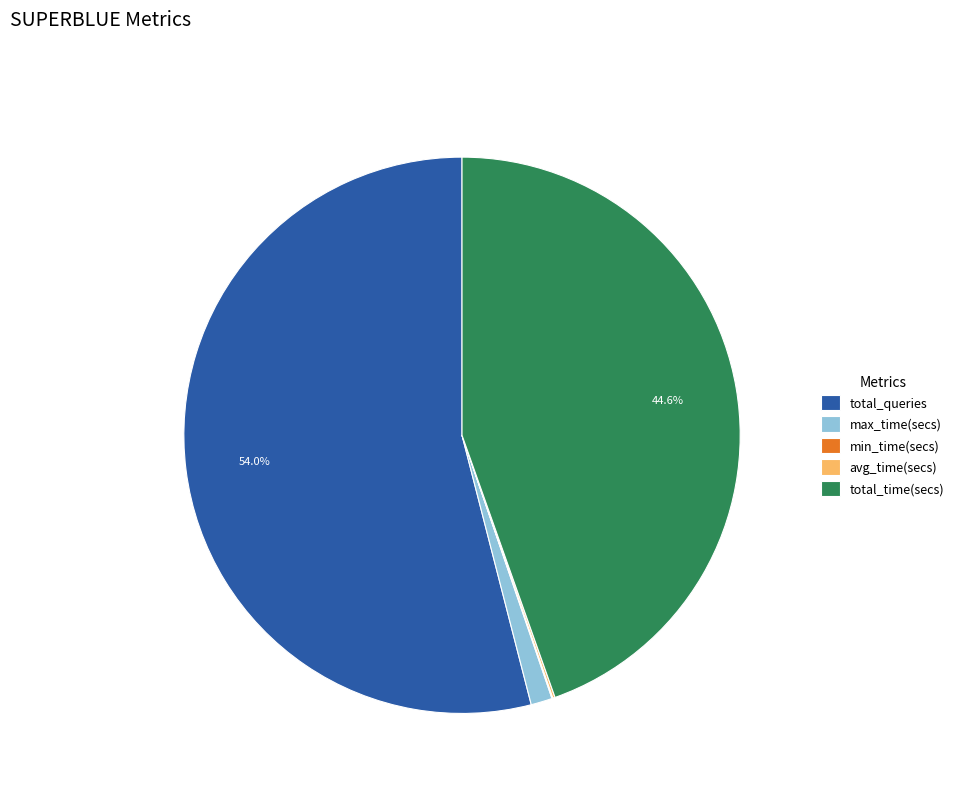

True or false: max_time(secs) accounts for 11% of the total.

False